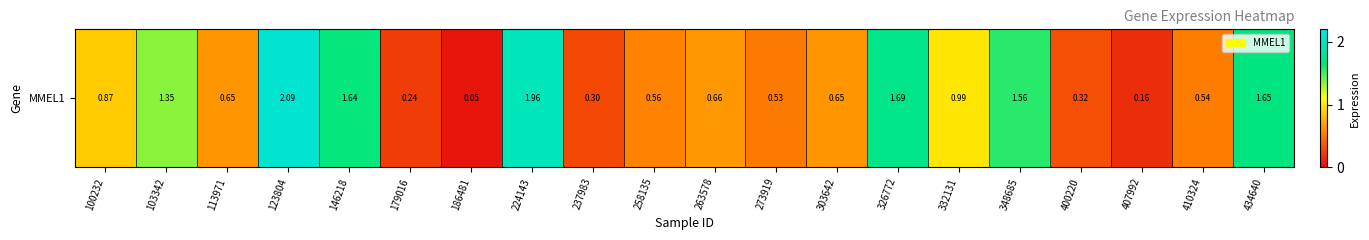

The value at 186481 is 0.1. True or false?

True